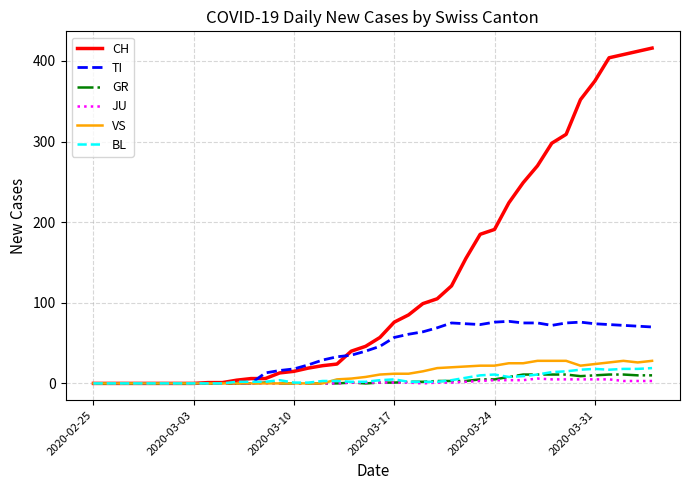

What is the difference between the maximum and minimum values in the CH series?

416